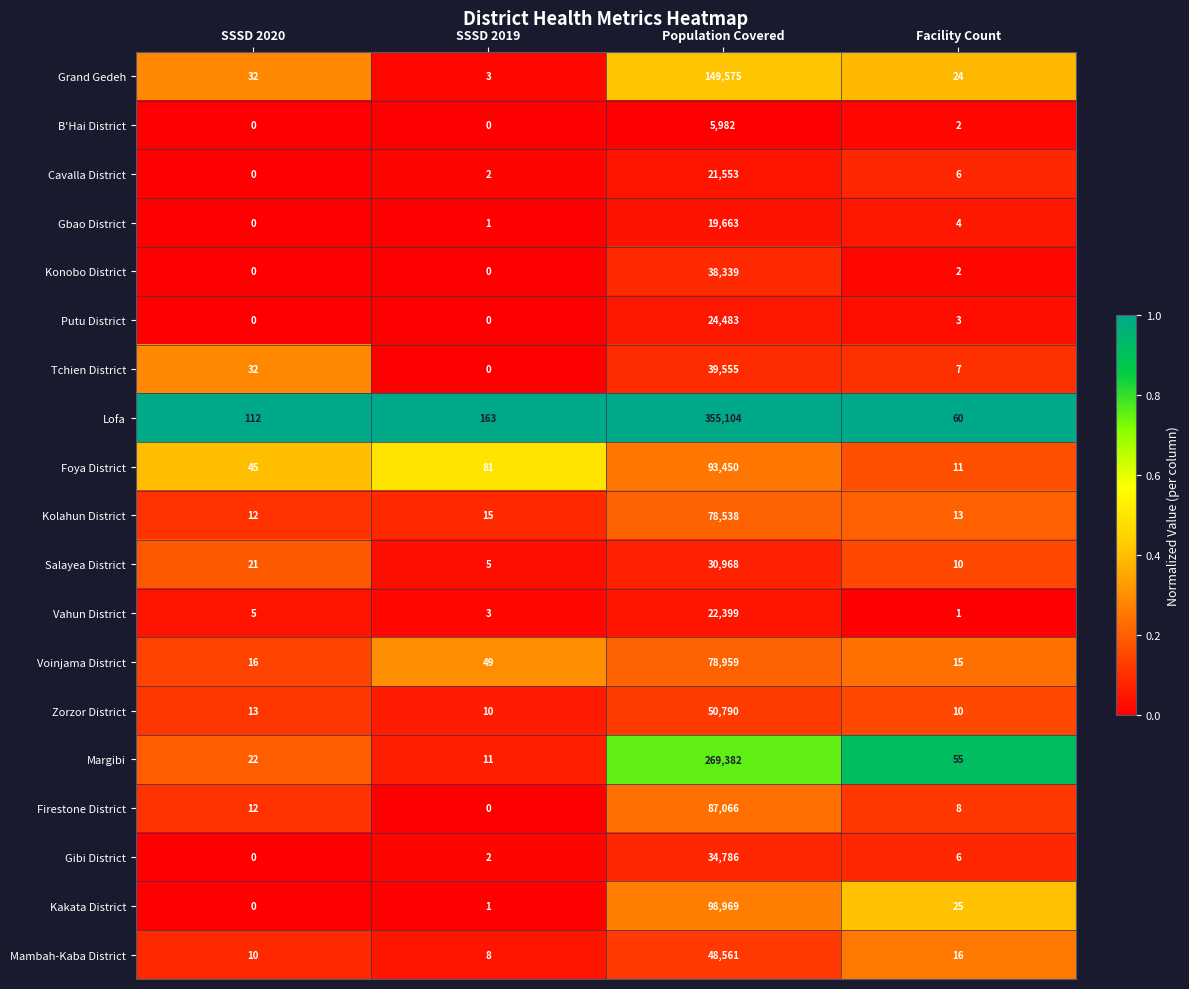

True or false: Kakata District has a value of 0 at SSSD 2020.

True